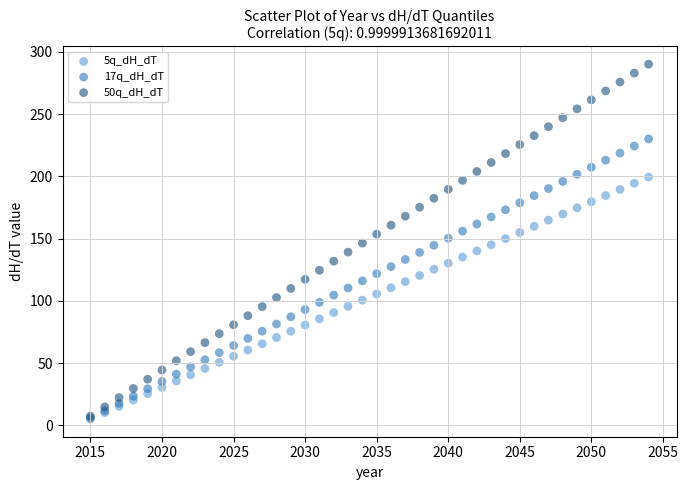

Which series reaches the maximum Y coordinate?

50q_dH_dT